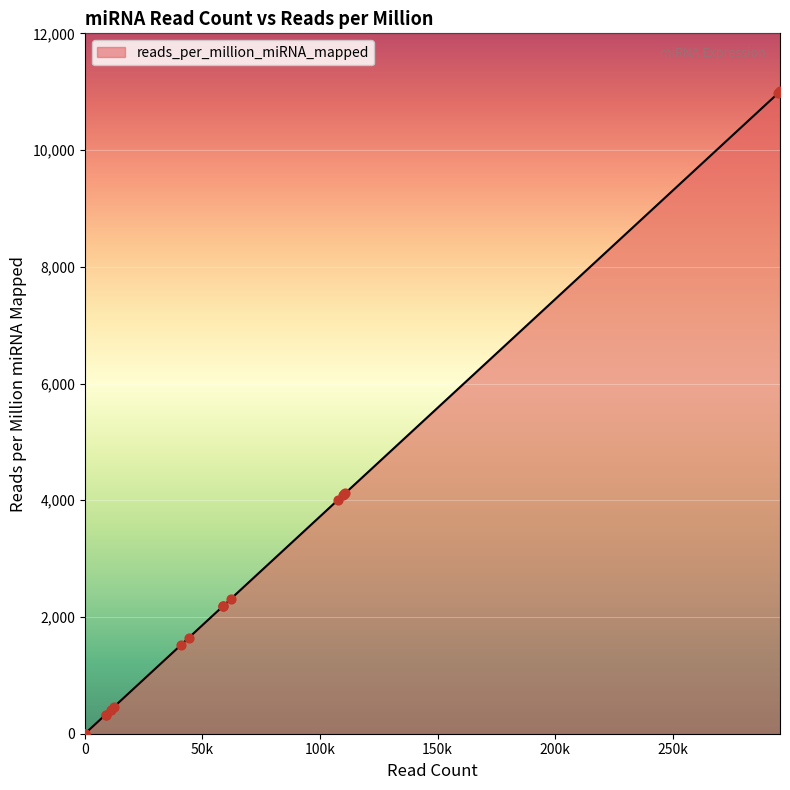

Approximately how many times larger is the value at hsa-let-7c compared to hsa-let-7a-3?

0.2